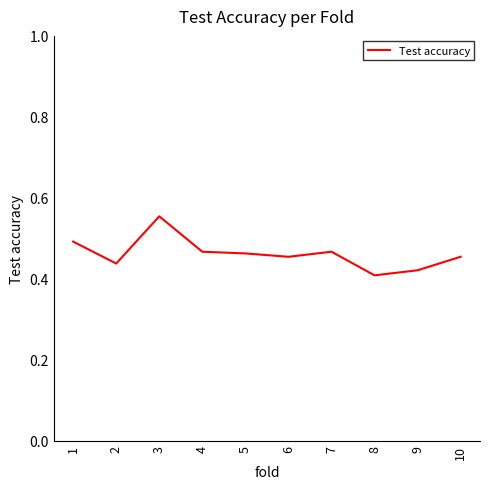

At which category does the data reach its first local valley?

2